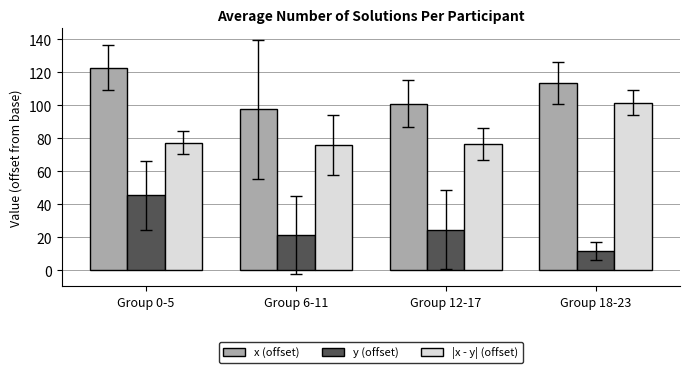

What is the approximate value of y (offset) at Group 0-5?

45.4